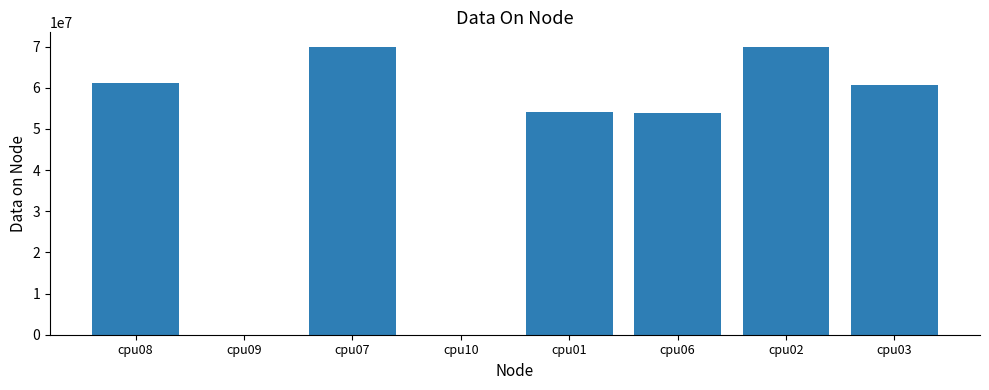

What is the ratio of the value at cpu03 to the value at cpu07?

0.9